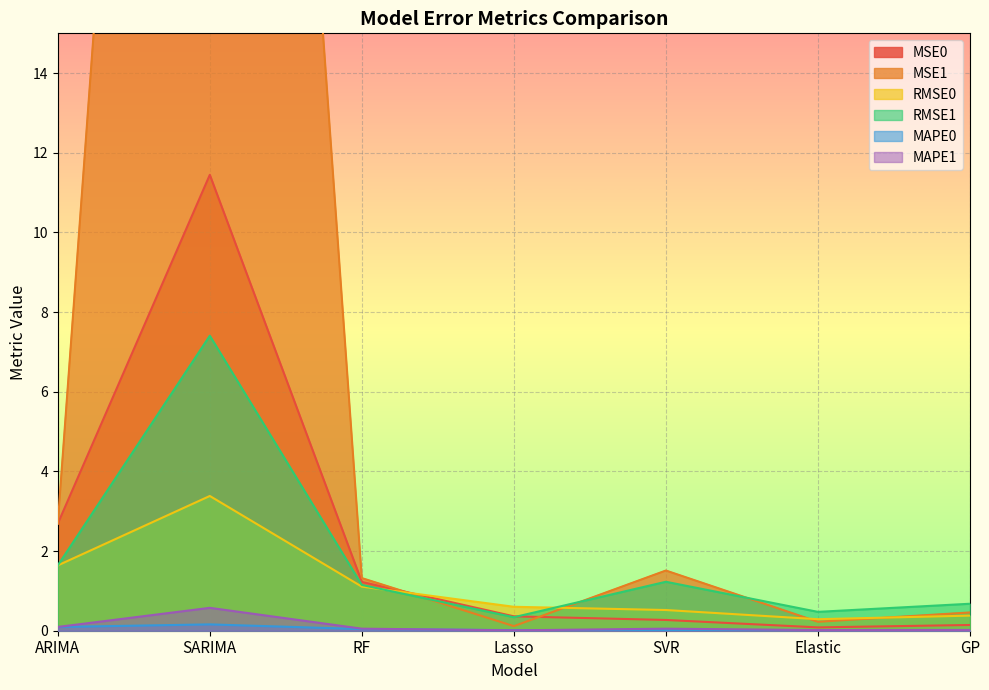

At which label does MSE1 reach its minimum?

Lasso